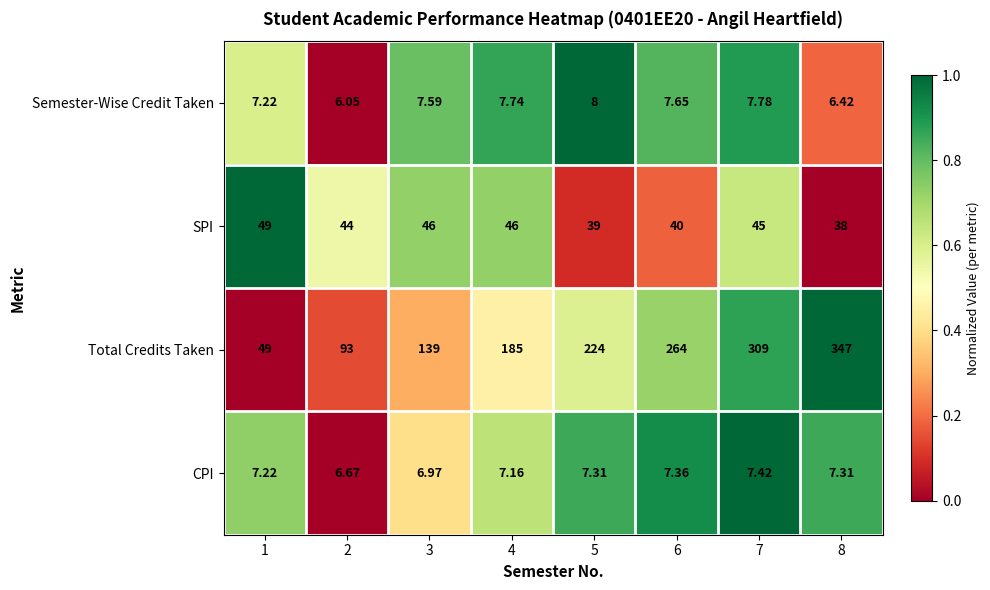

At 8, list the series in order from largest to smallest.

Total Credits Taken, SPI, CPI, Semester-Wise Credit Taken